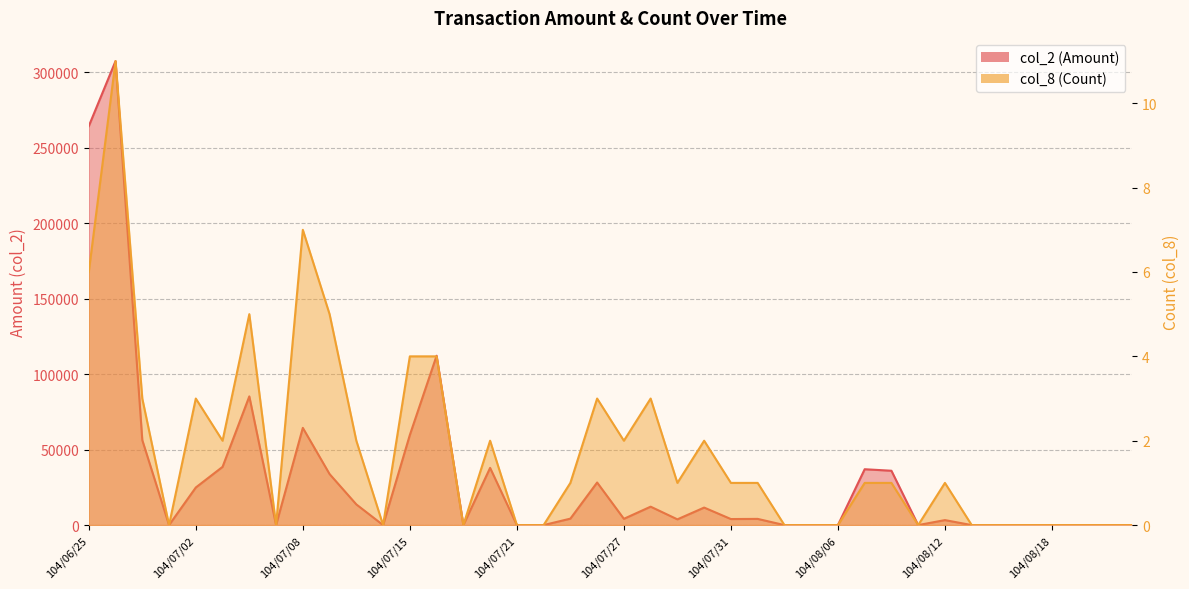

Reading left to right, list all the values displayed in this chart.

col_2 (Amount): 104/06/25=264300	104/06/26=307390	104/06/29=56280	104/06/30=0	104/07/02=24900	104/07/03=38580	104/07/06=85260	104/07/07=0	104/07/08=64400	104/07/09=33800	104/07/13=13700	104/07/14=0	104/07/15=59700	104/07/16=112200	104/07/17=0	104/07/20=37900	104/07/21=0	104/07/22=0	104/07/23=4270	104/07/24=28200	104/07/27=4150	104/07/28=12200	104/07/29=3800	104/07/30=11600	104/07/31=4000	104/08/03=4100	104/08/04=0	104/08/05=0	104/08/06=0	104/08/07=37000	104/08/10=36000	104/08/11=0	104/08/12=3300	104/08/13=0	104/08/14=0	104/08/17=0	104/08/18=0	104/08/19=0	104/08/20=0	104/08/21=0
col_8 (Count): 104/06/25=6	104/06/26=11	104/06/29=3	104/06/30=0	104/07/02=3	104/07/03=2	104/07/06=5	104/07/07=0	104/07/08=7	104/07/09=5	104/07/13=2	104/07/14=0	104/07/15=4	104/07/16=4	104/07/17=0	104/07/20=2	104/07/21=0	104/07/22=0	104/07/23=1	104/07/24=3	104/07/27=2	104/07/28=3	104/07/29=1	104/07/30=2	104/07/31=1	104/08/03=1	104/08/04=0	104/08/05=0	104/08/06=0	104/08/07=1	104/08/10=1	104/08/11=0	104/08/12=1	104/08/13=0	104/08/14=0	104/08/17=0	104/08/18=0	104/08/19=0	104/08/20=0	104/08/21=0